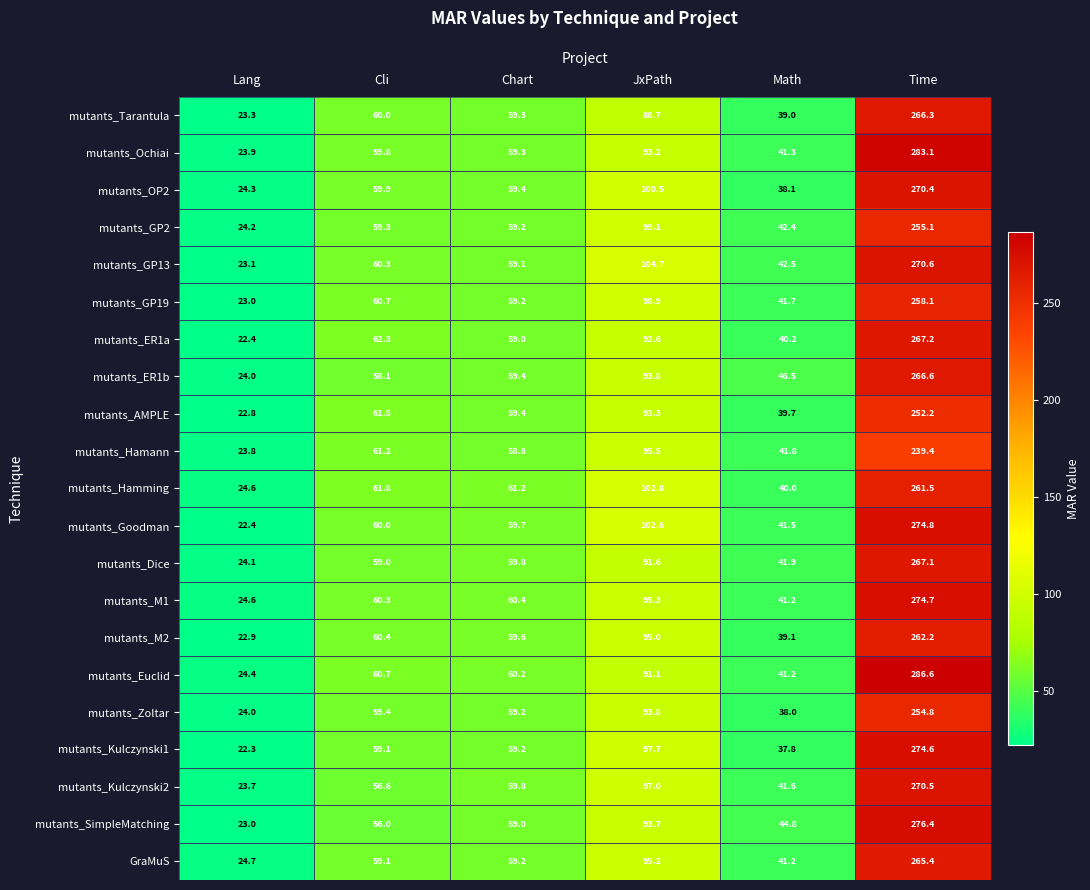

At which label does mutants_Tarantula reach its peak?

Time